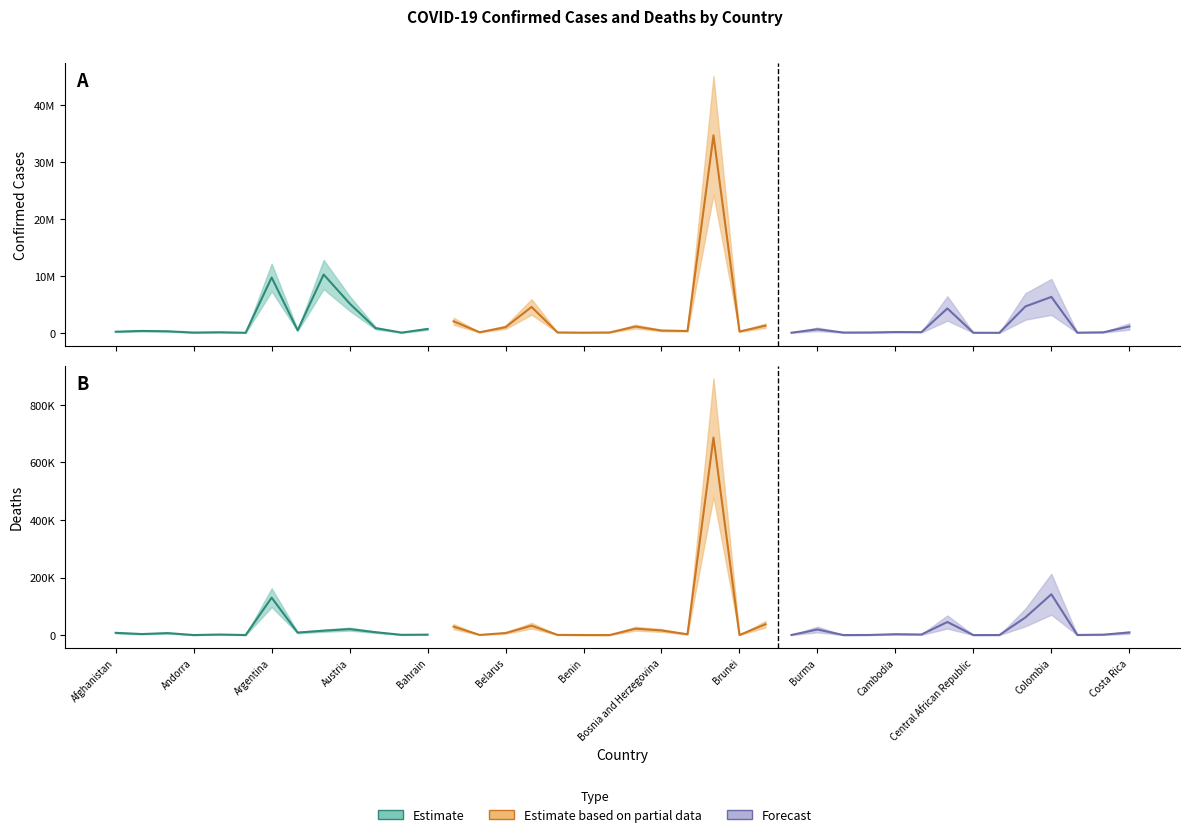

How many interior local valleys does the Confirmed series have?

13